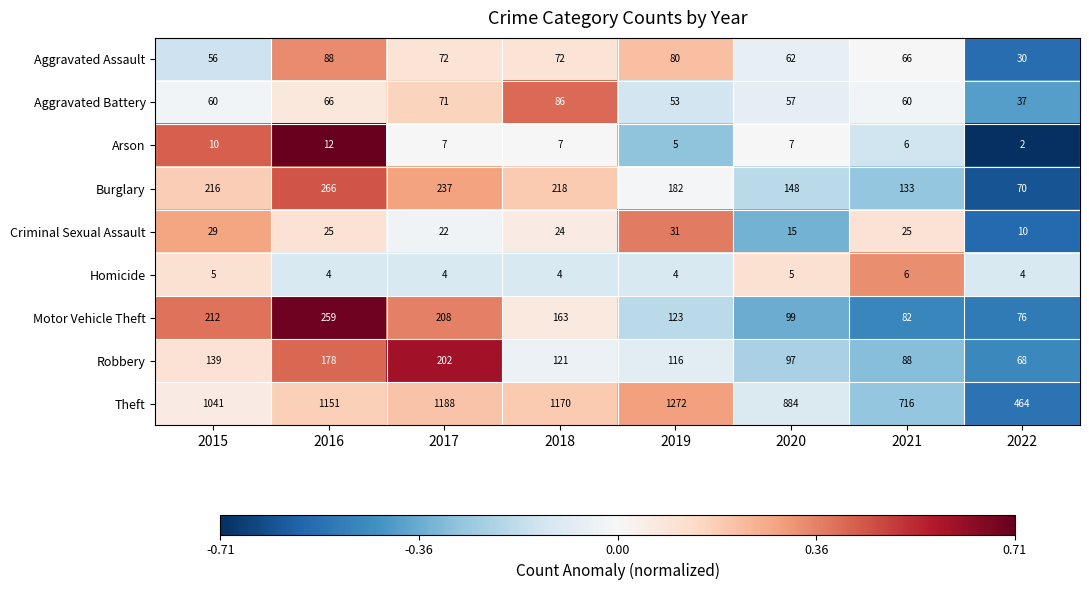

What is the total value across all series at 2022?

761